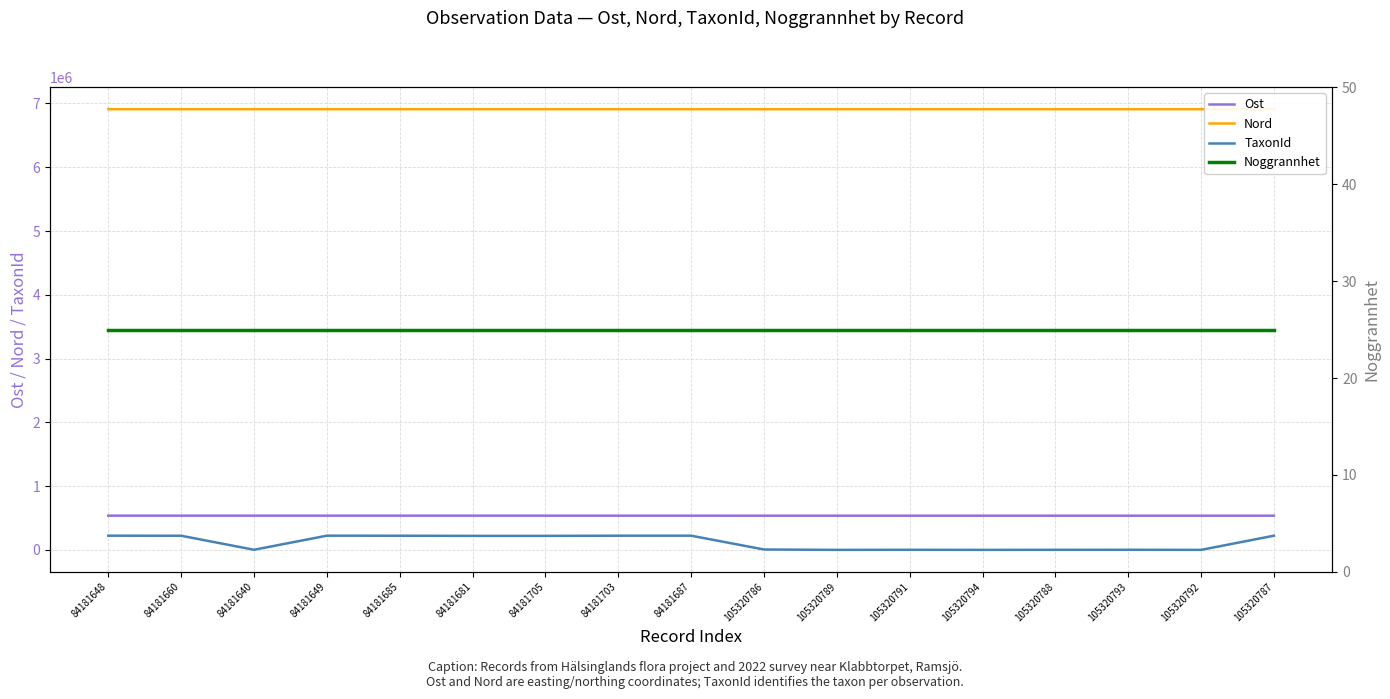

Which series has the widest spread of values?

TaxonId